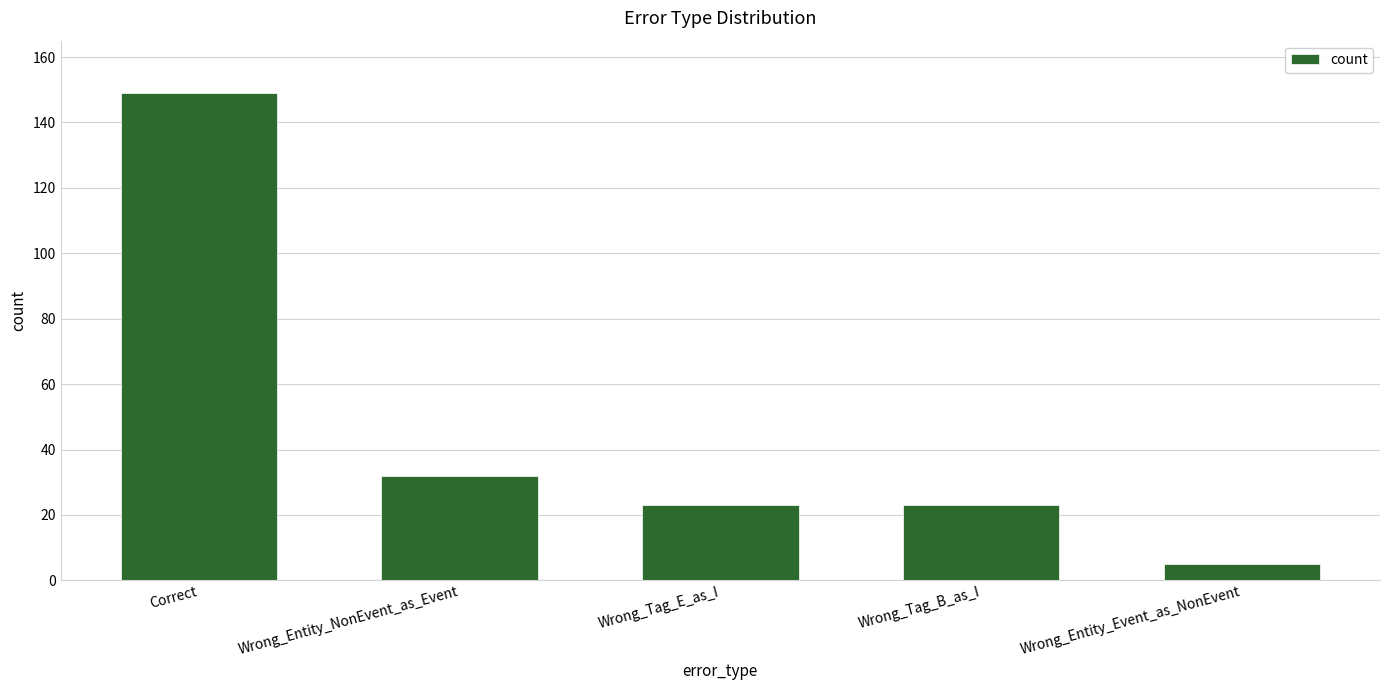

What is the sum of all values?

232